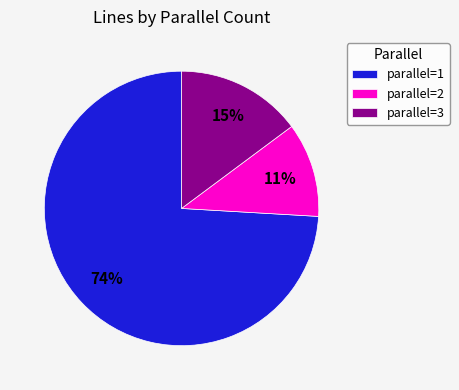

How many segments does this pie chart have?

3